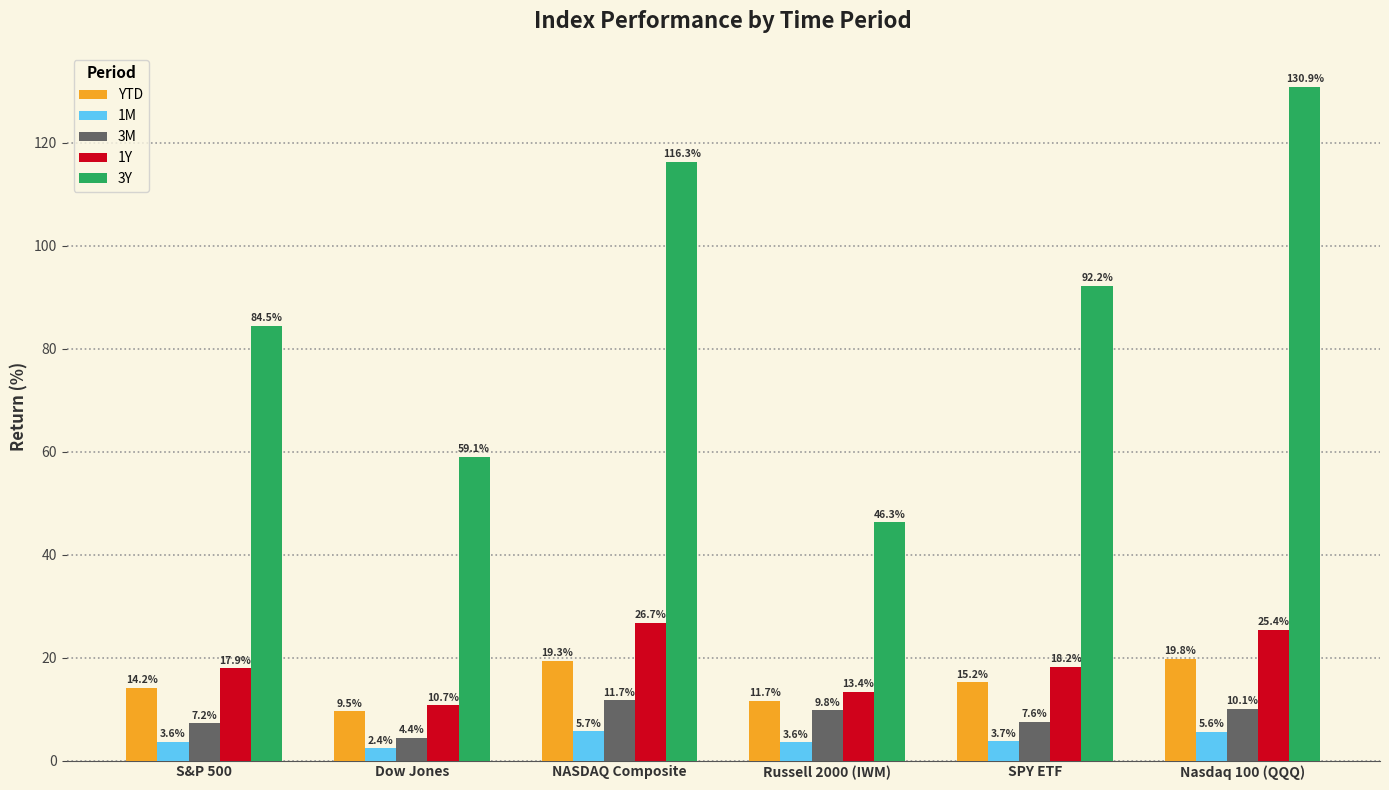

What is the smallest value displayed?

2.4